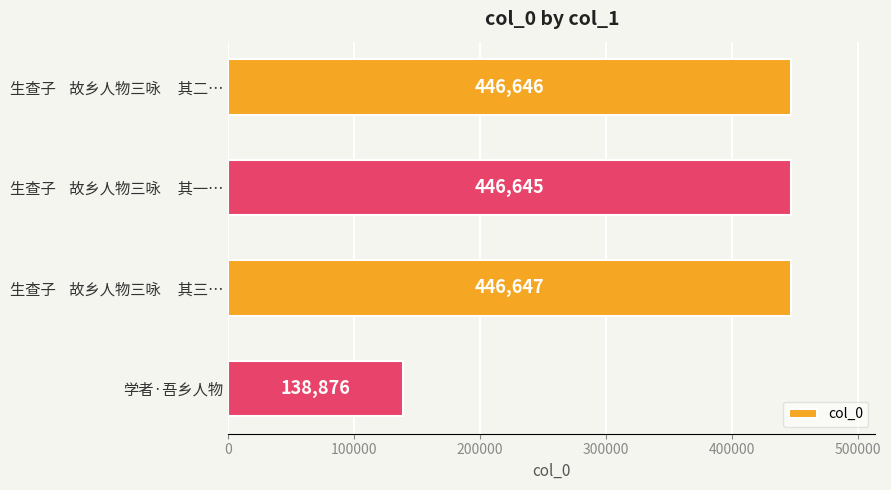

Reading bottom to top, extract all data points from this chart.

138876	446647	446645	446646